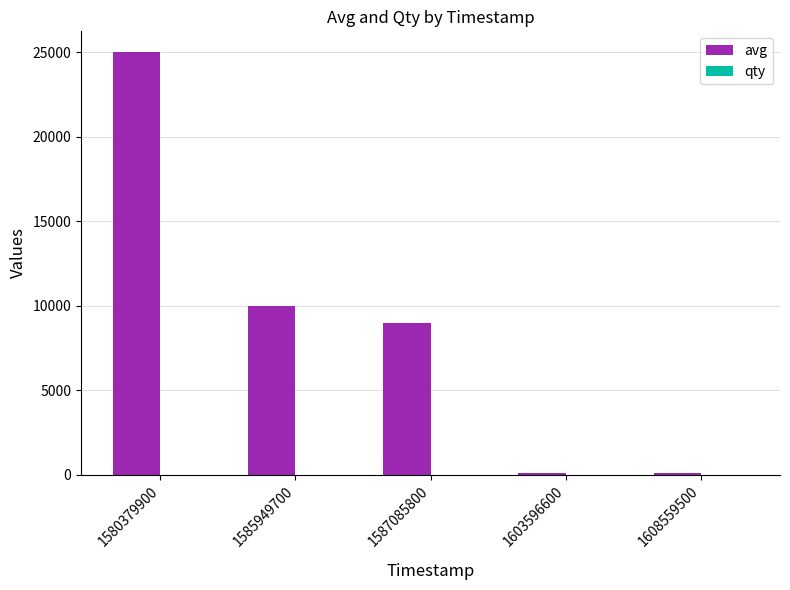

At which category is the sum across all series the highest?

1580379900